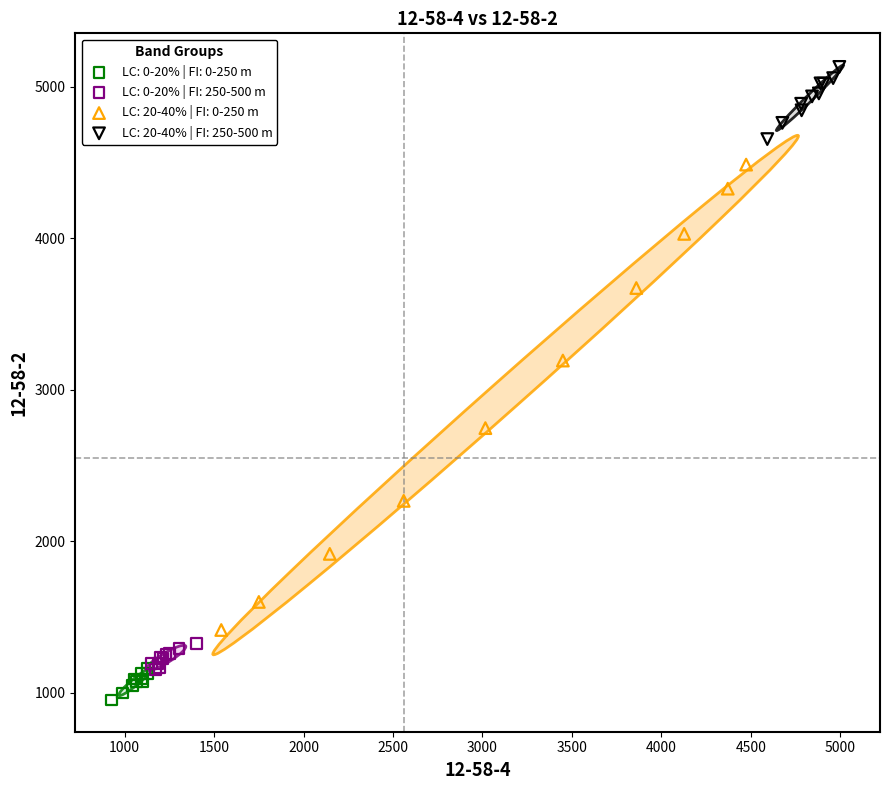

Which series contains the lowest Y value?

LC: 0-20% | FI: 0-250 m